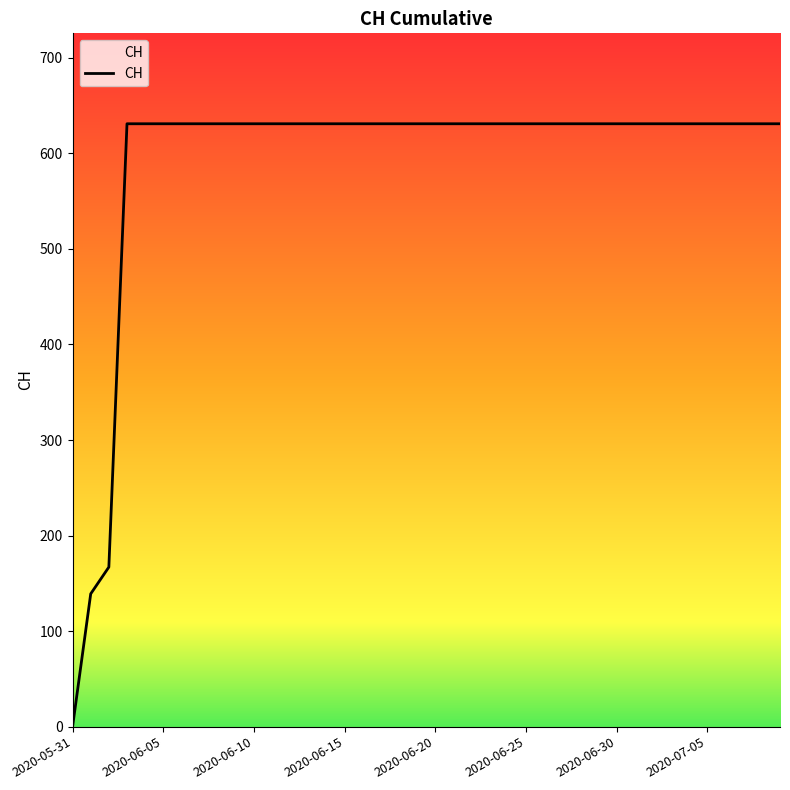

What is the label of the 21st point from the right?

19